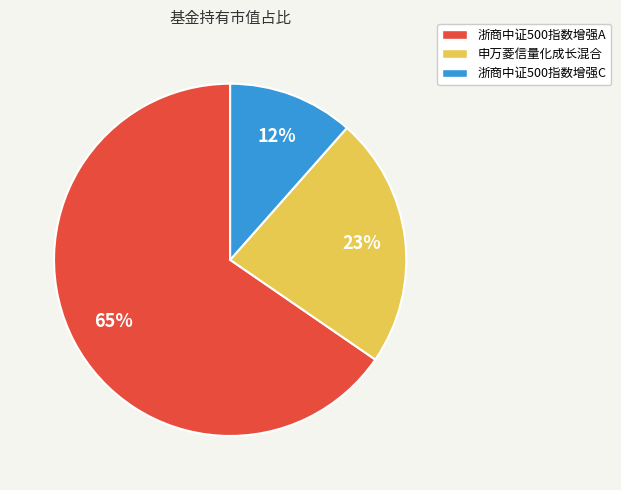

To the nearest percent, what is the combined percentage of 浙商中证500指数增强A and 浙商中证500指数增强C?

77%